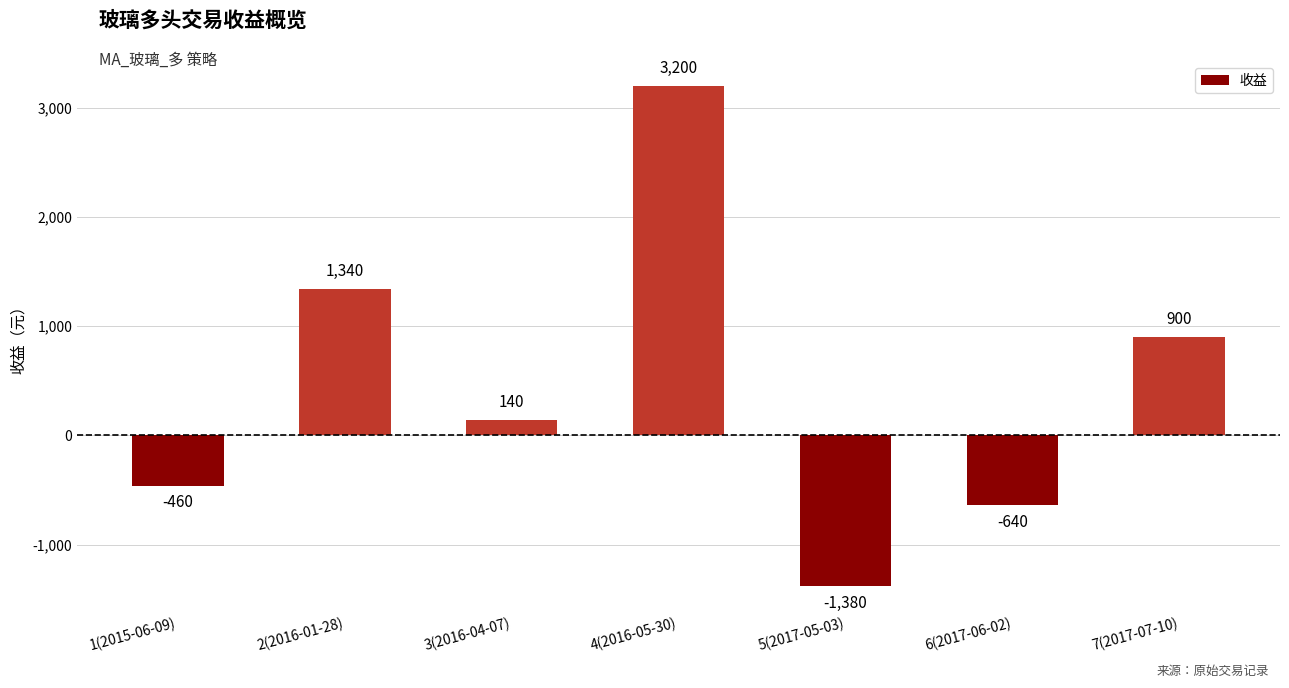

Which label corresponds to the smallest value in the chart?

5(2017-05-03)